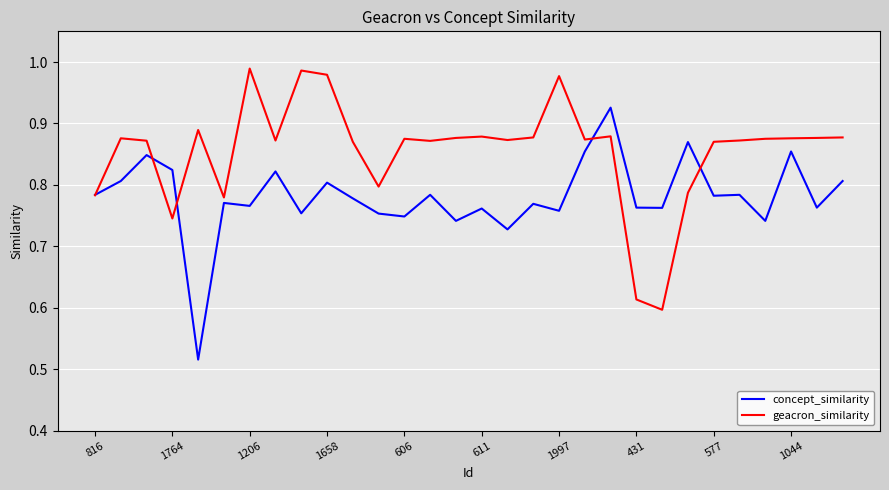

Which series has the largest total across all categories?

geacron_similarity